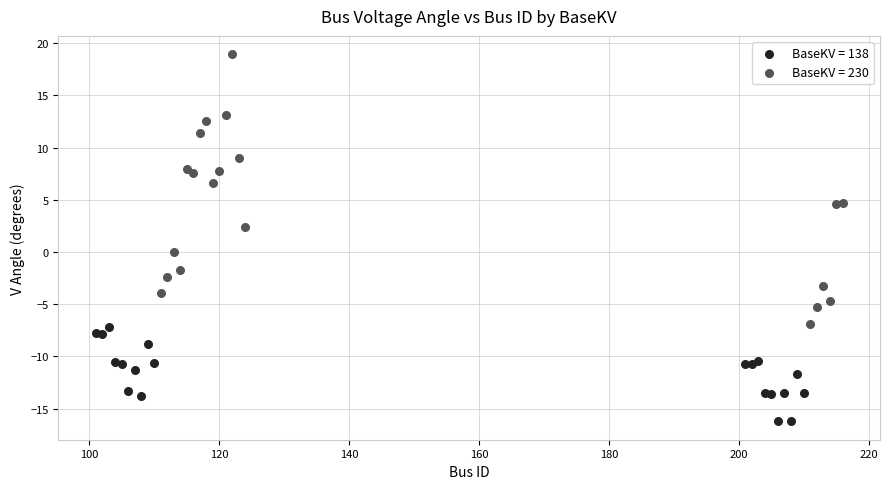

Which series contains the highest Y value?

BaseKV = 230